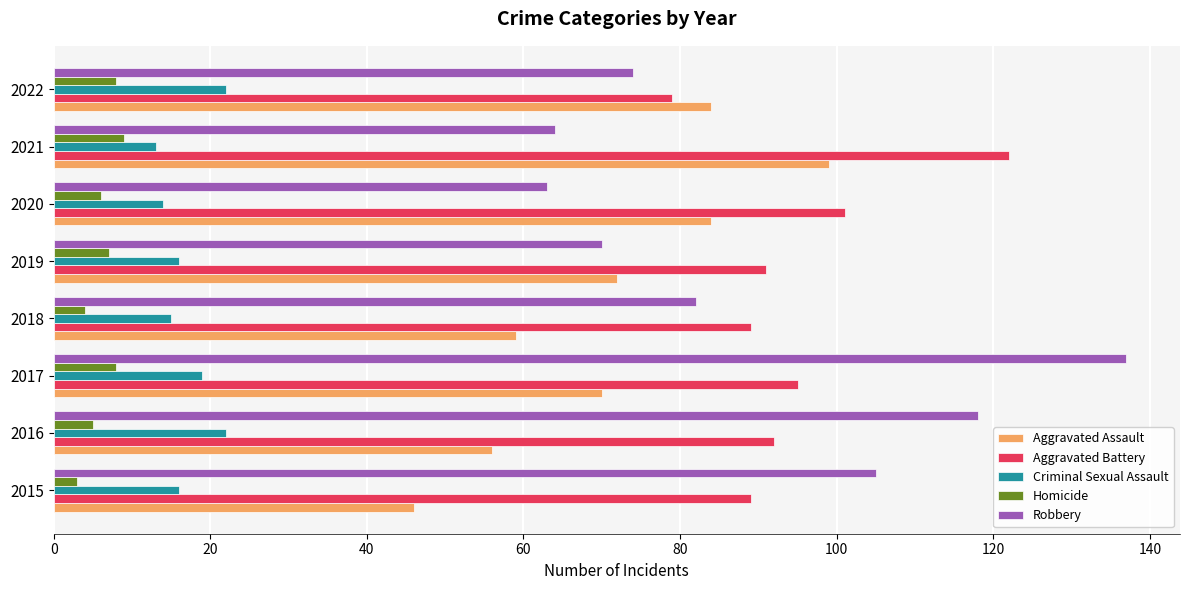

At 2018, list the series in order from smallest to largest.

Homicide, Criminal Sexual Assault, Aggravated Assault, Robbery, Aggravated Battery